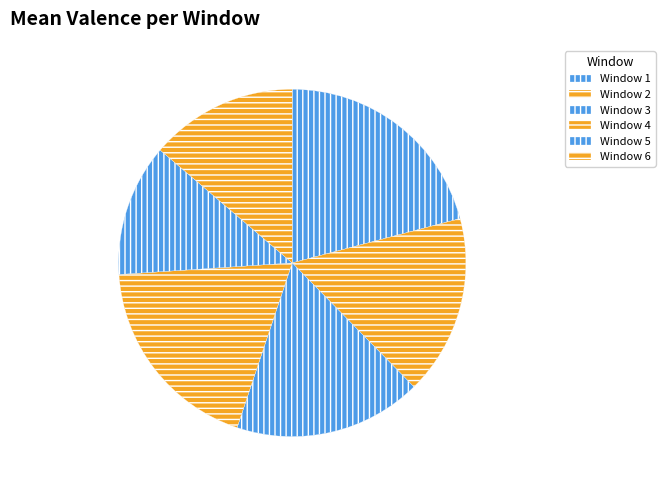

How many slices are in this pie chart?

6